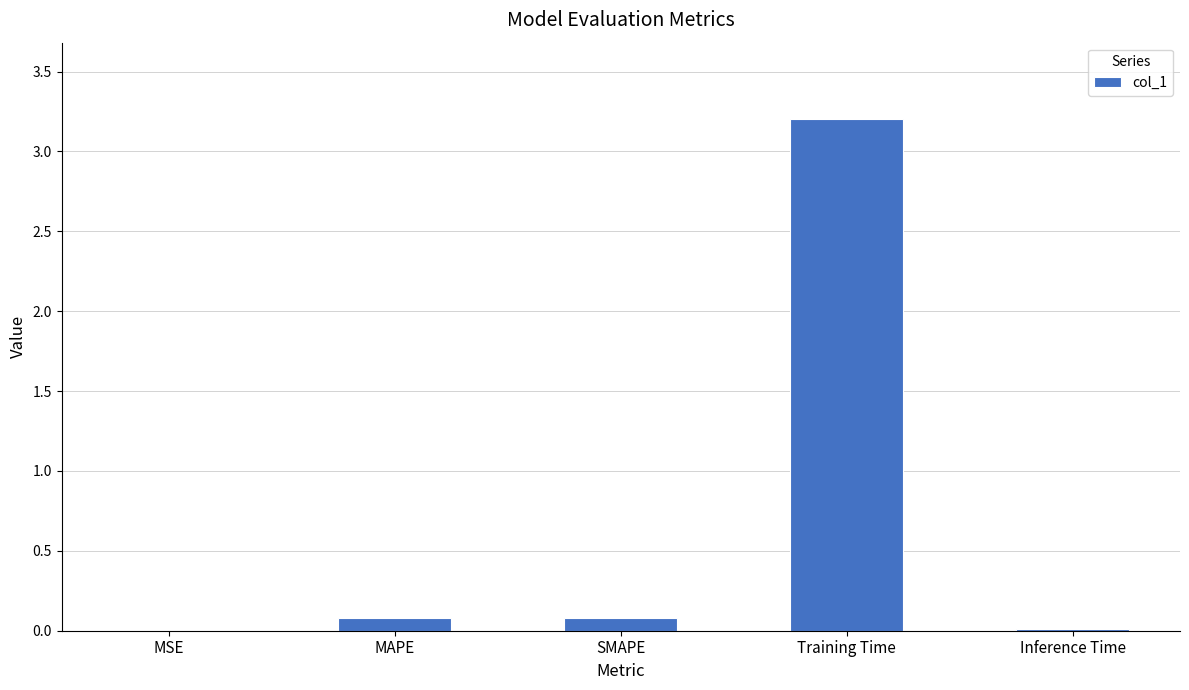

The chart shows a value of 0.1 at MAPE. True or false?

True